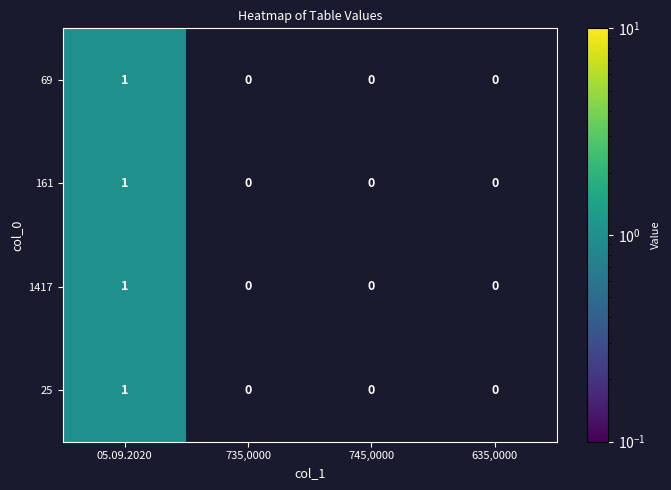

Count the 25 values in the range 0 to 1.

4